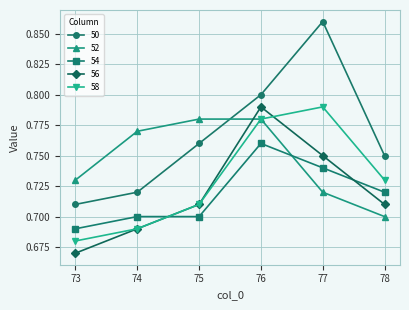

How many lines are shown in the chart?

5